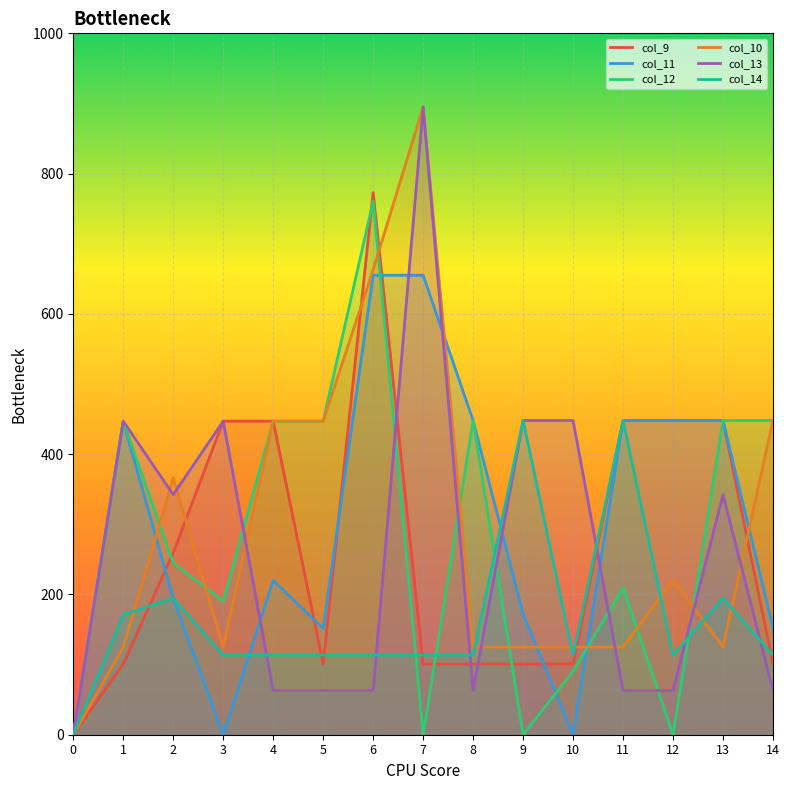

What are all the series names shown in the legend?

col_9, col_11, col_12, col_10, col_13, col_14